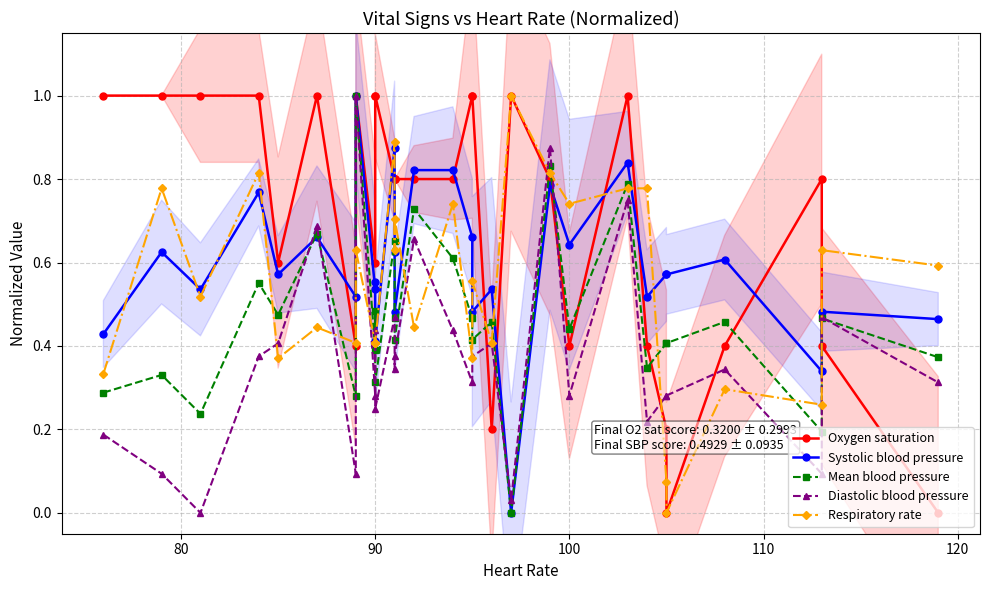

What is the value of the Diastolic blood pressure point at the 16th from the left?

0.4